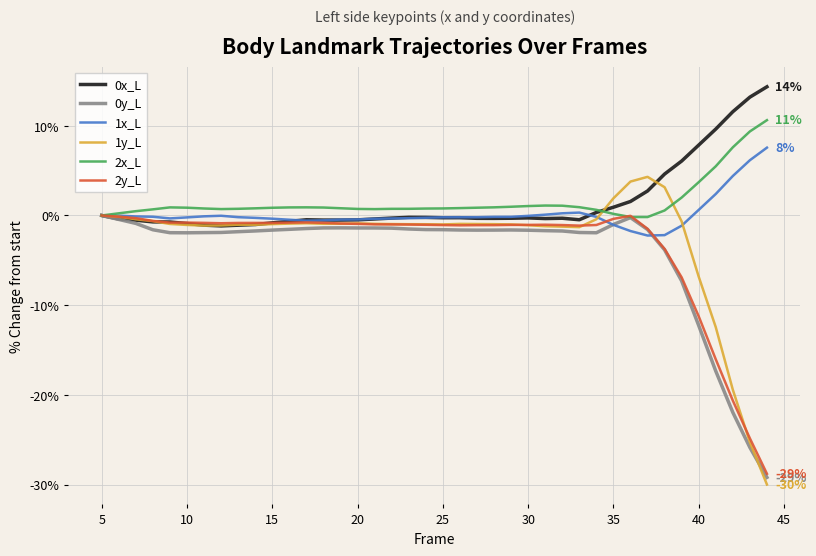

What is the lowest value of the 1x_L series?

-2.2